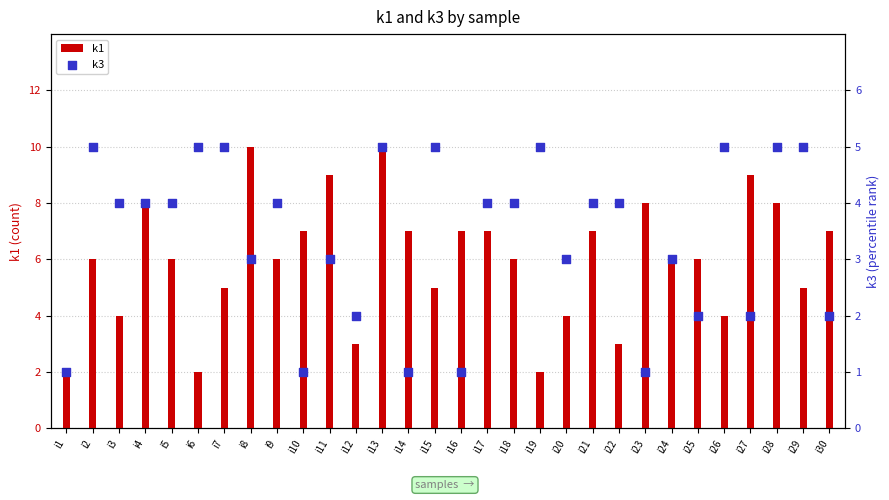

What are all the series names shown in the legend?

k1, k3